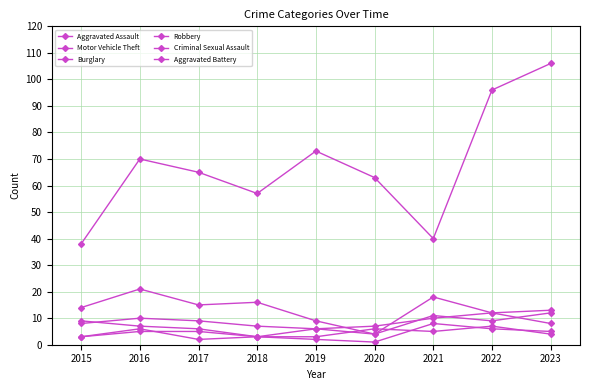

How many distinct data groups are displayed?

6